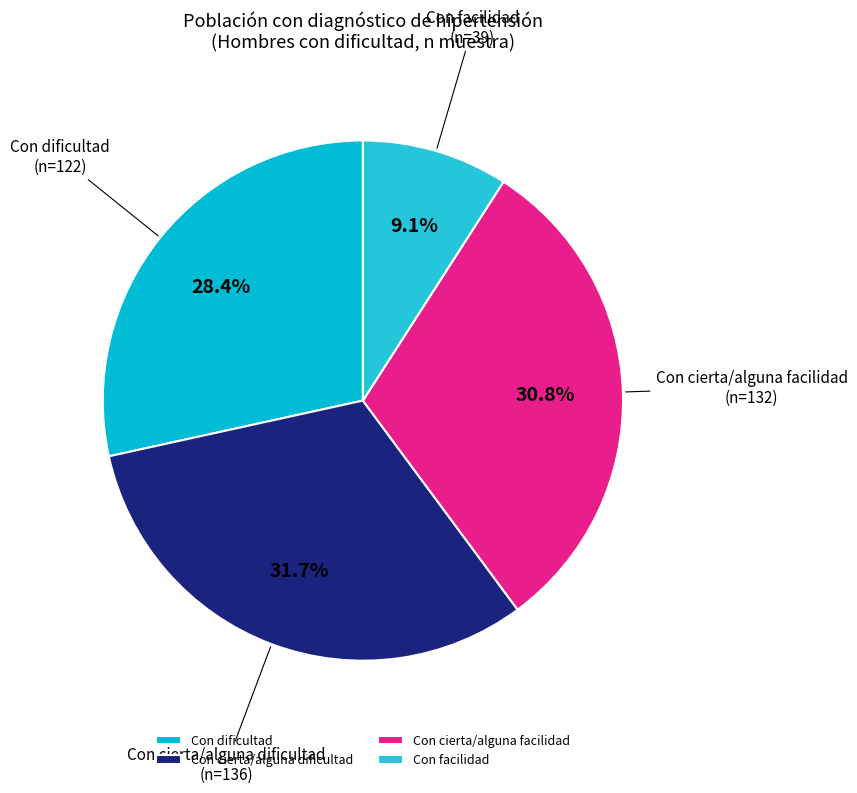

Rank the categories by value from highest to lowest.

Con cierta/alguna dificultad, Con cierta/alguna facilidad, Con dificultad, Con facilidad